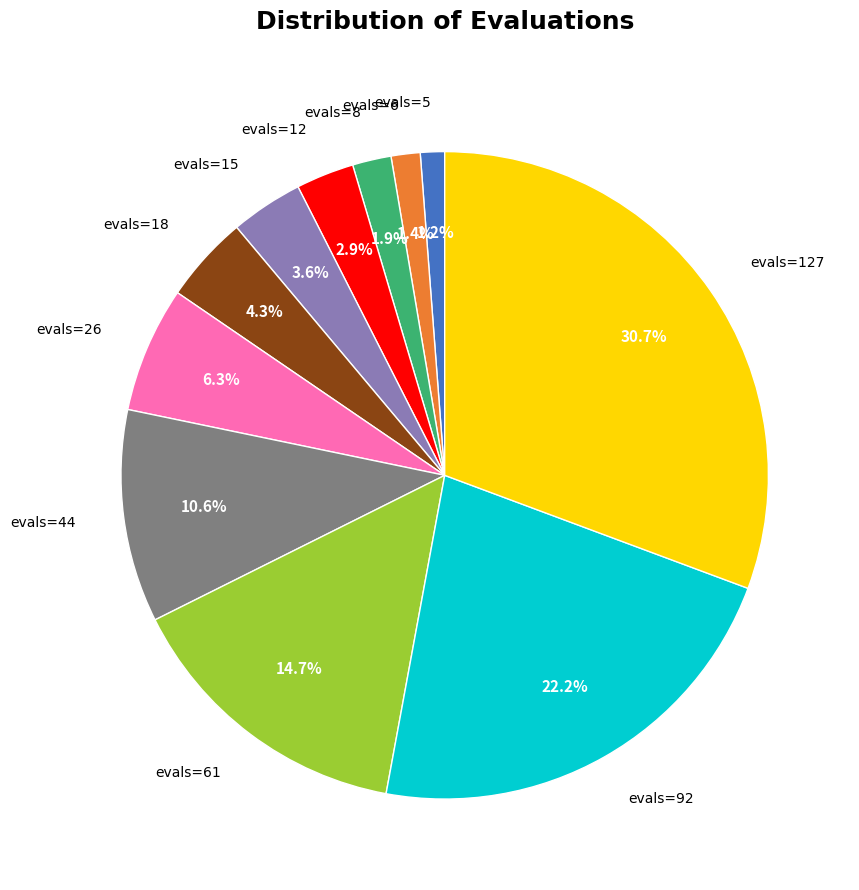

Does any single category account for the majority?

No